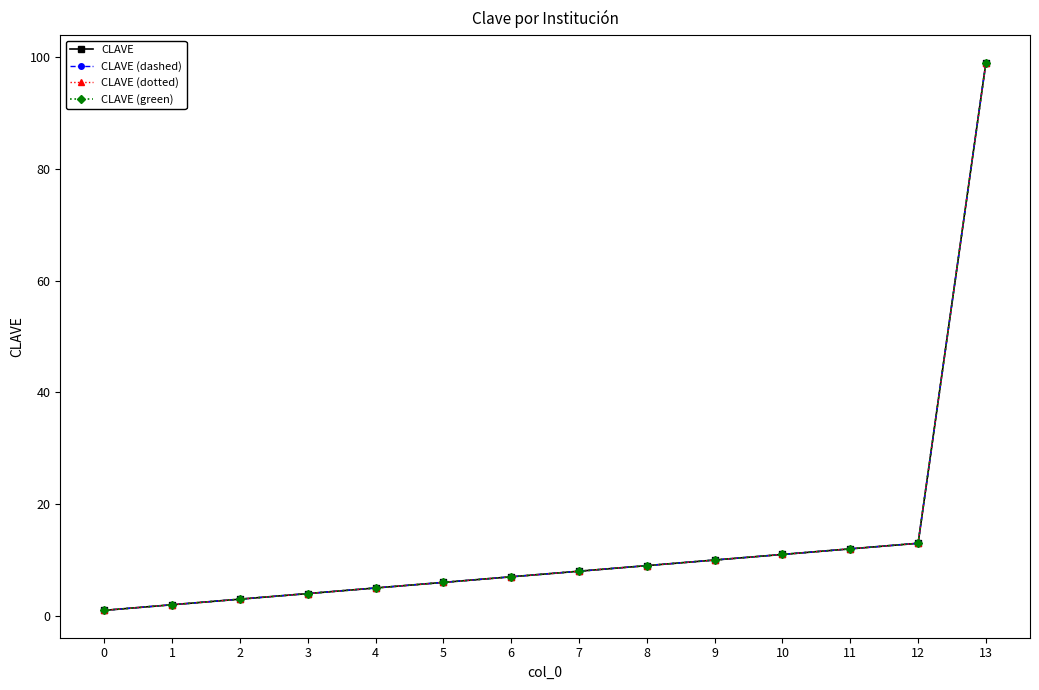

What are all the series names shown in the legend?

CLAVE, CLAVE (dashed), CLAVE (dotted), CLAVE (green)